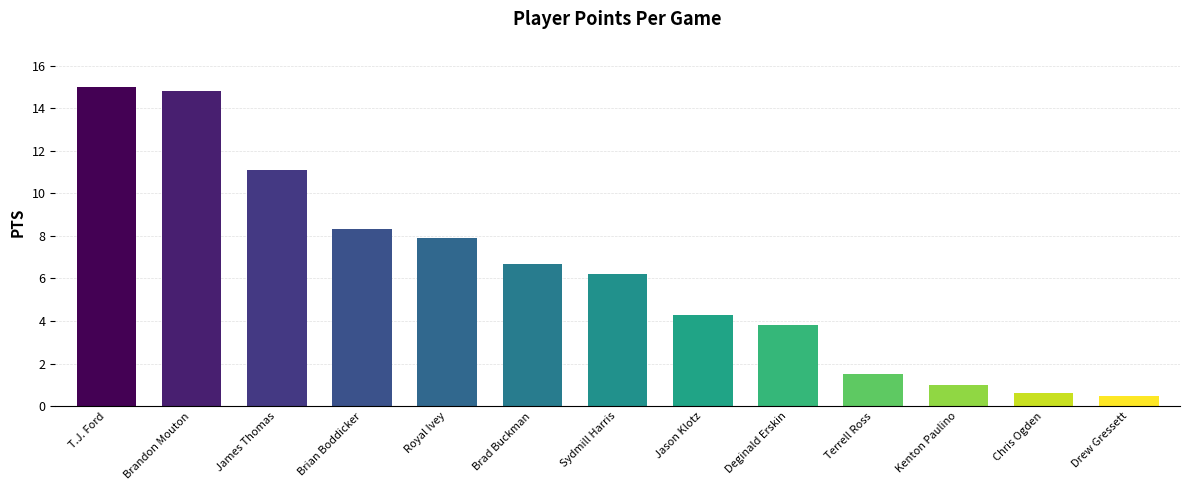

Which category has the highest value across all series?

T.J. Ford